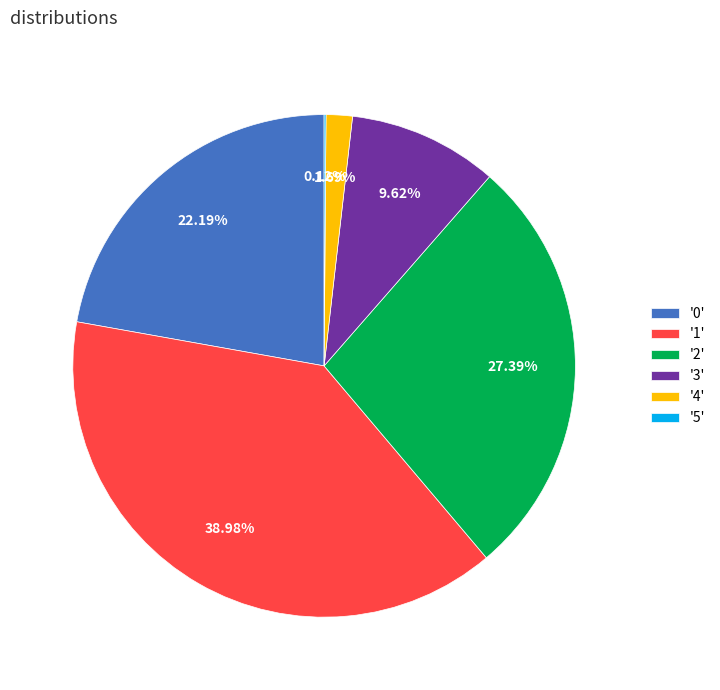

Is there any slice that represents more than half of the pie?

No